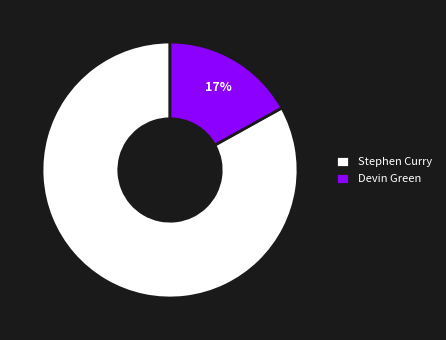

True or false: Devin Green accounts for 17% of the total.

True